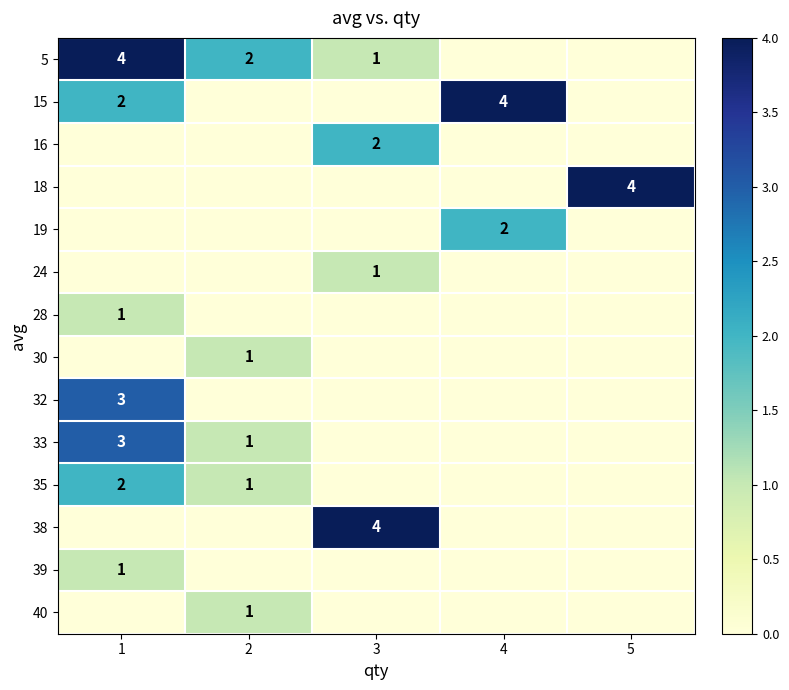

Rank the series by their maximum value, from highest to lowest.

5, 15, 18, 38, 32, 33, 16, 19, 35, 24, 28, 30, 39, 40